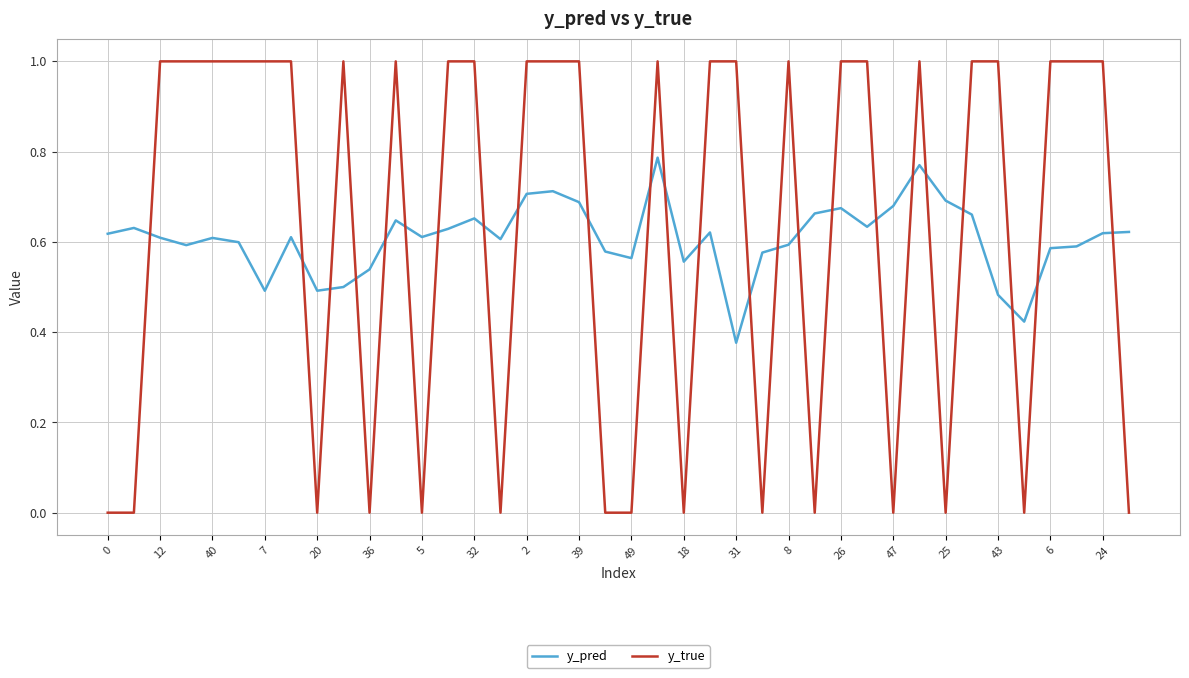

After their last crossing, which series has the higher values: y_pred or y_true?

y_pred